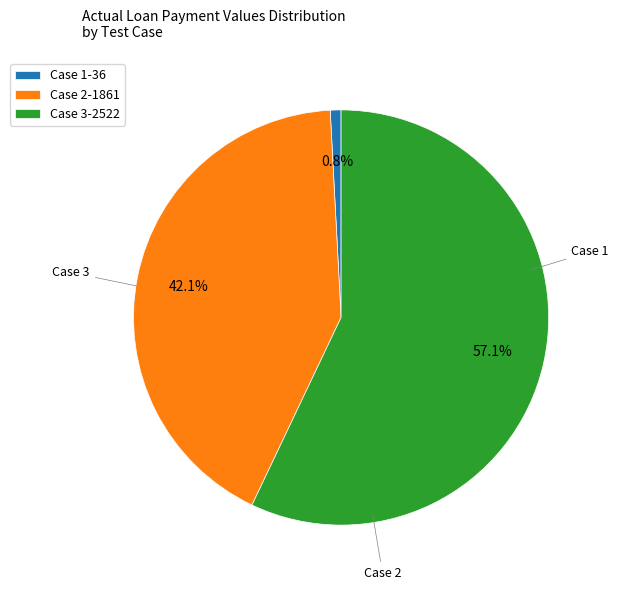

To the nearest percent, what is the average slice percentage?

33%